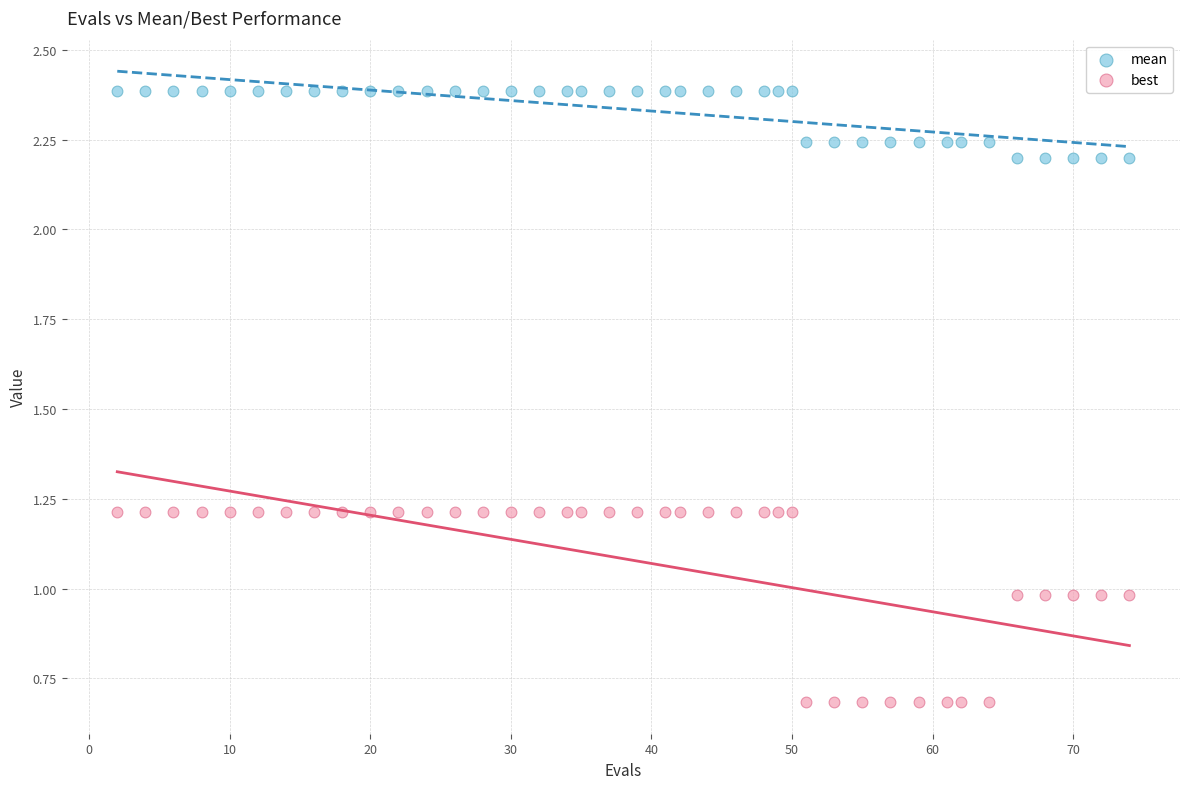

Which series contains the lowest Y value?

best